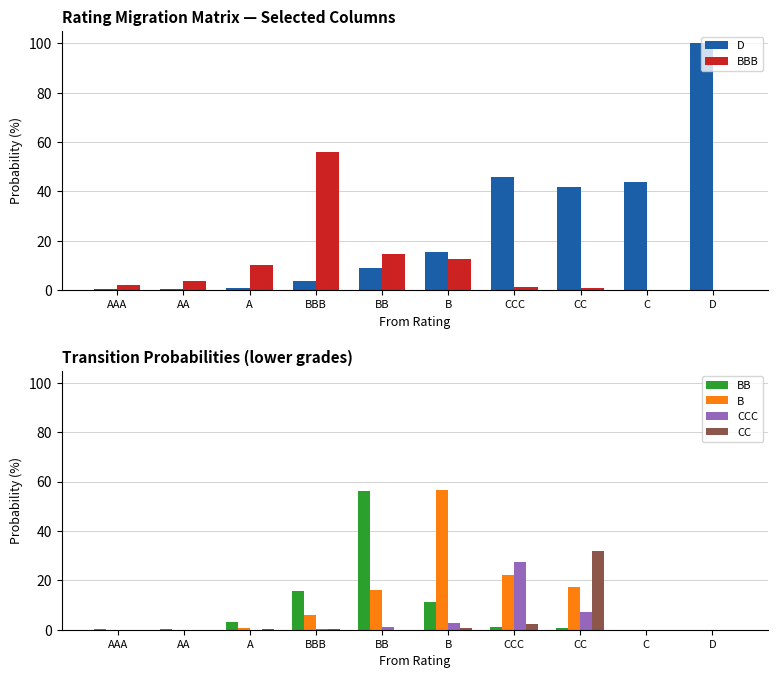

Count the number of categories in the chart.

10